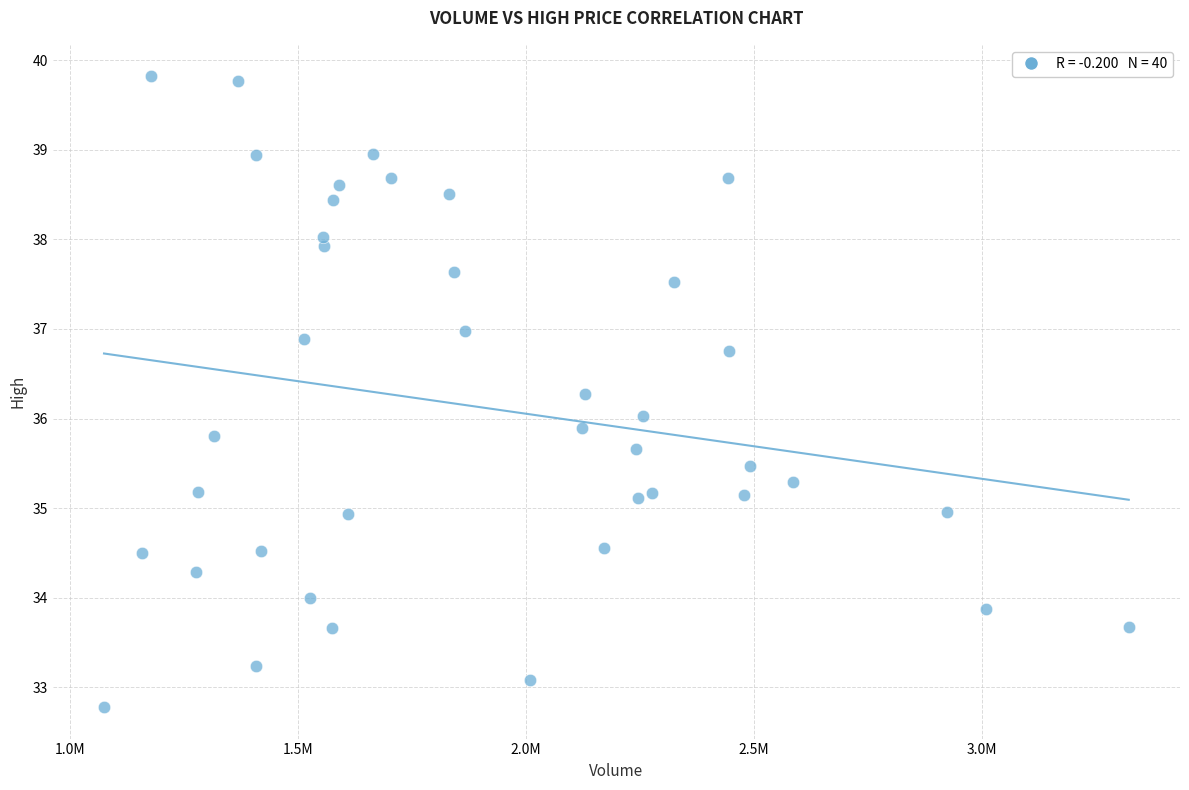

What is the range of Y values (max minus min)?

7.0